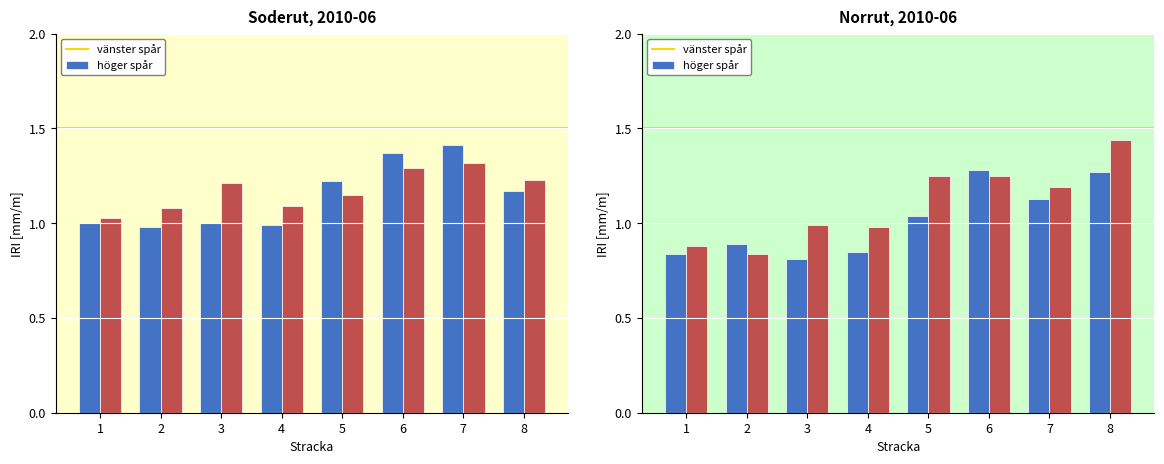

How many groups of bars are there?

8